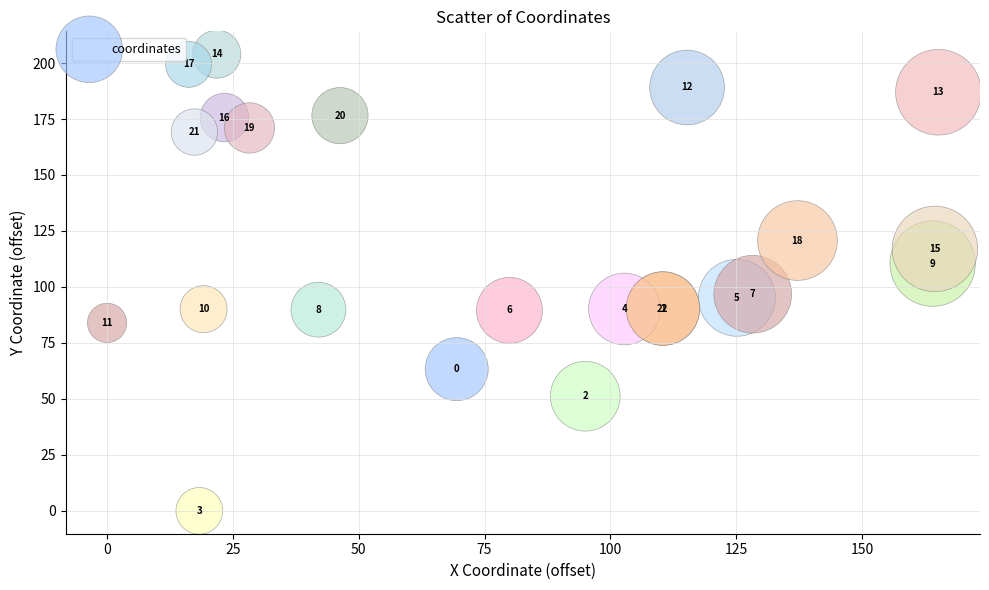

What Y value in the scatter plot is closest to 101?

96.8